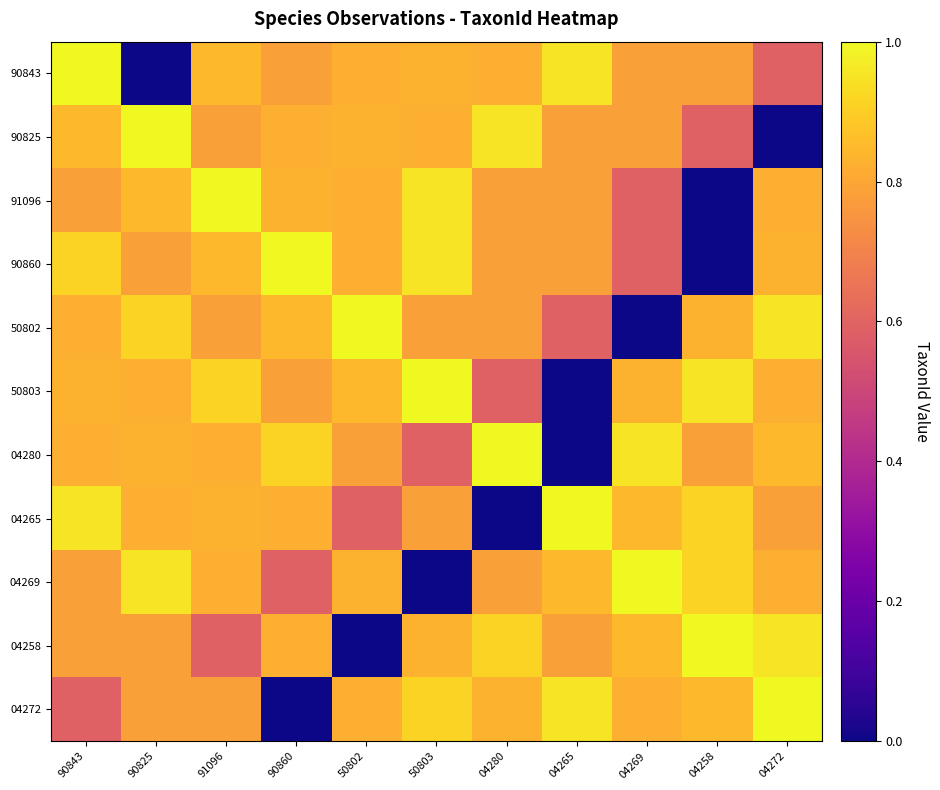

List the series in order of their peak value, highest first.

90843, 90825, 91096, 90860, 50802, 50803, 04280, 04265, 04269, 04258, 04272